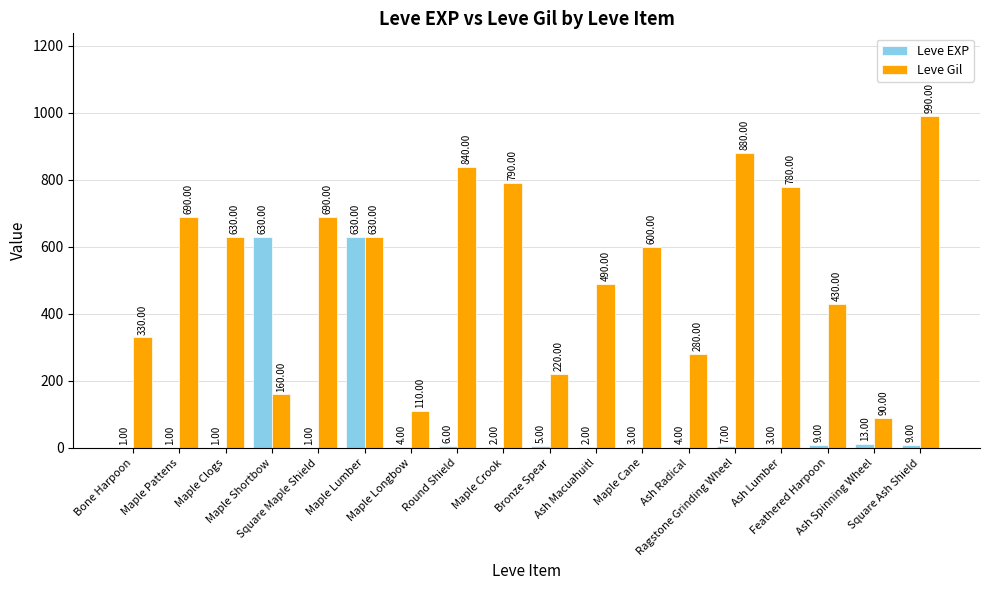

Is the value of Leve EXP at Feathered Harpoon greater than the value of Leve Gil at Ash Spinning Wheel?

No